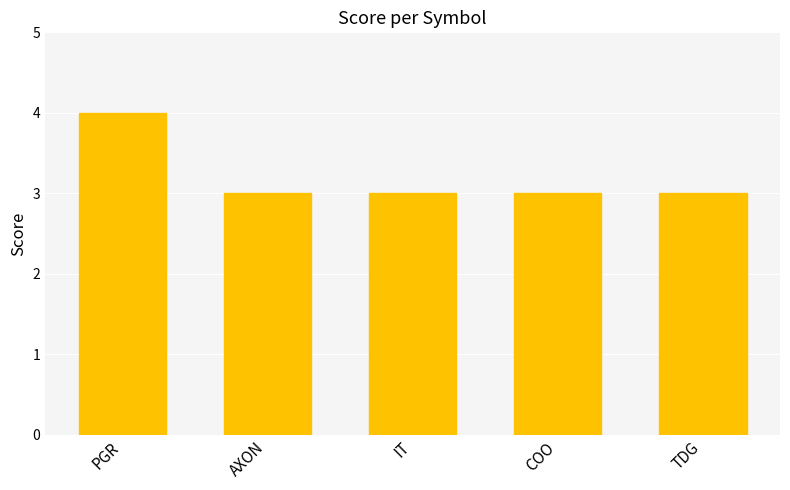

The chart shows a value of 4 at PGR. True or false?

True